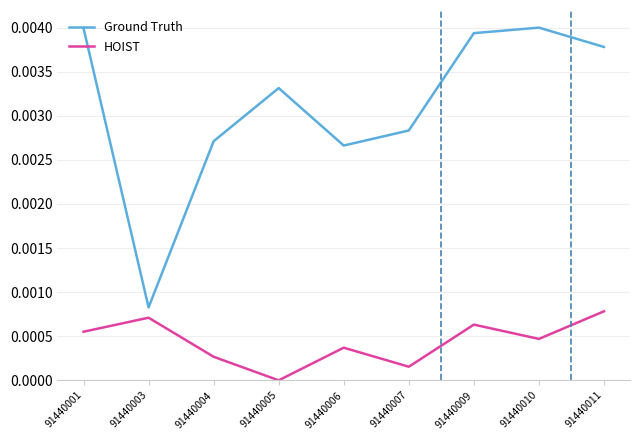

Where is the first local minimum for HOIST?

91440005